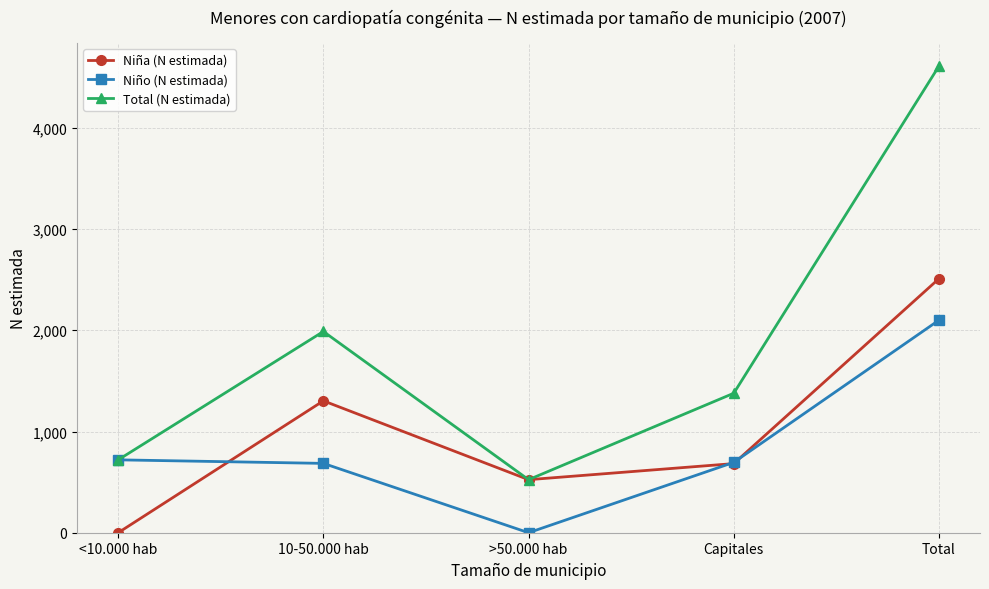

Between which two adjacent categories do Niño (N estimada) and Niña (N estimada) first intersect?

<10.000 hab and 10-50.000 hab